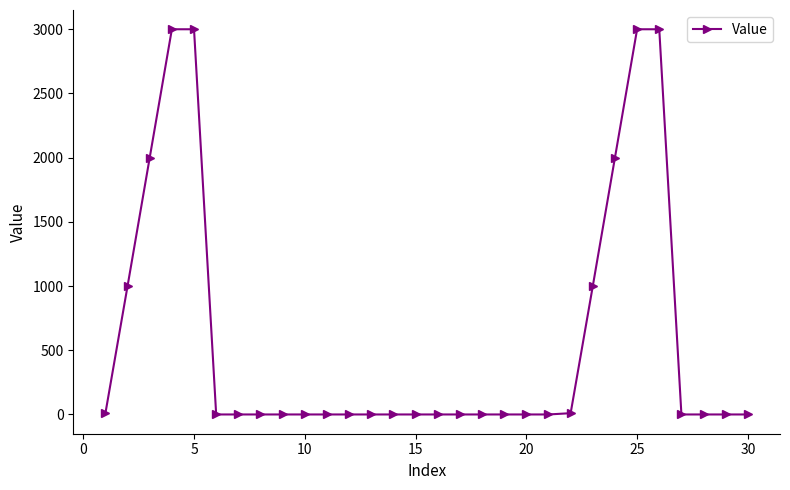

Does the chart display data point markers on the line(s)?

Yes